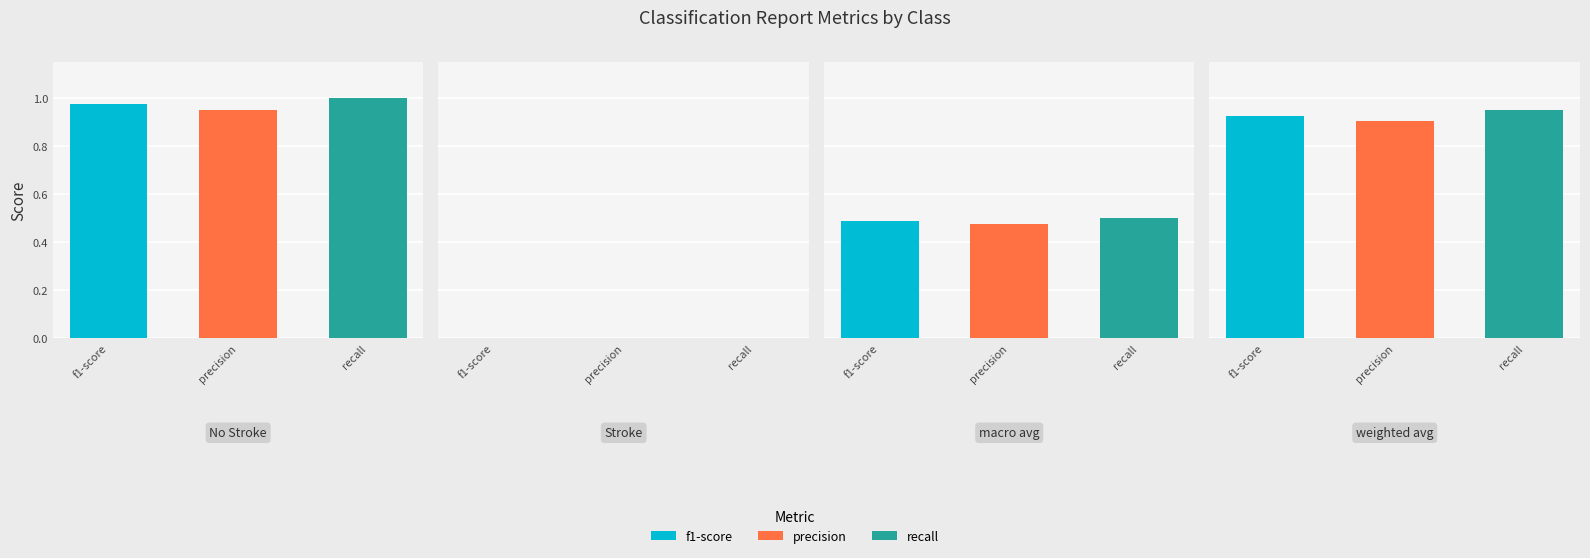

At which label does precision reach its peak?

No Stroke